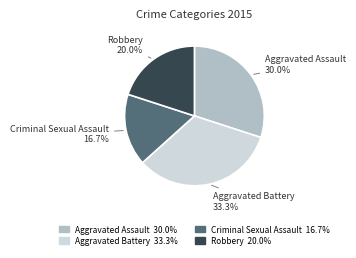

Is there any slice that represents more than half of the pie?

No